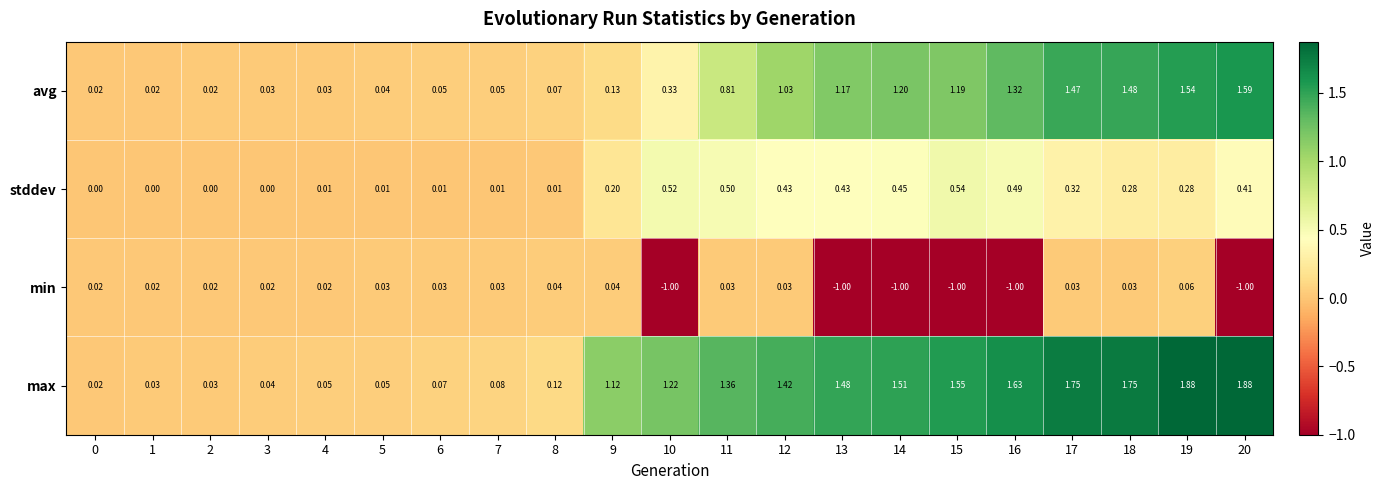

Which series changed the most between 4 and 9?

max